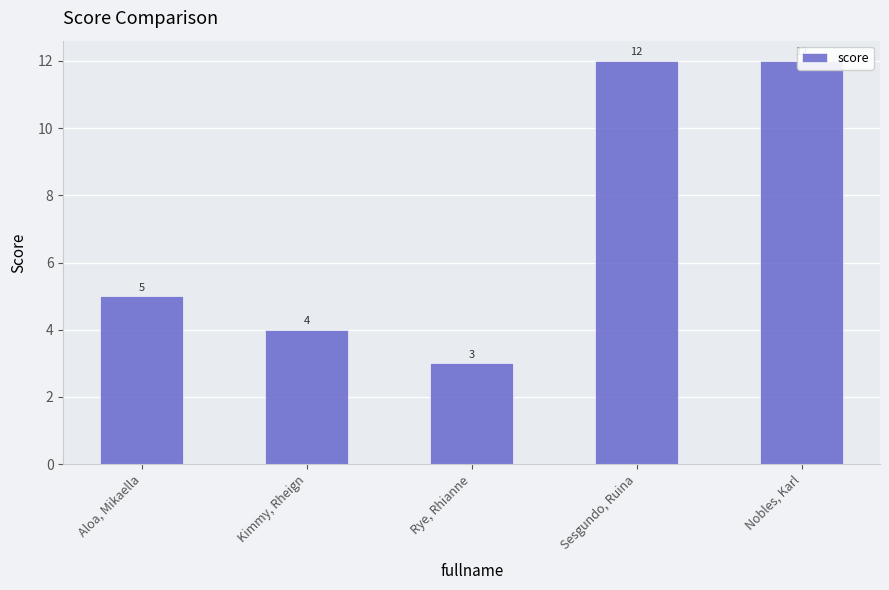

How many series are shown in this chart?

1